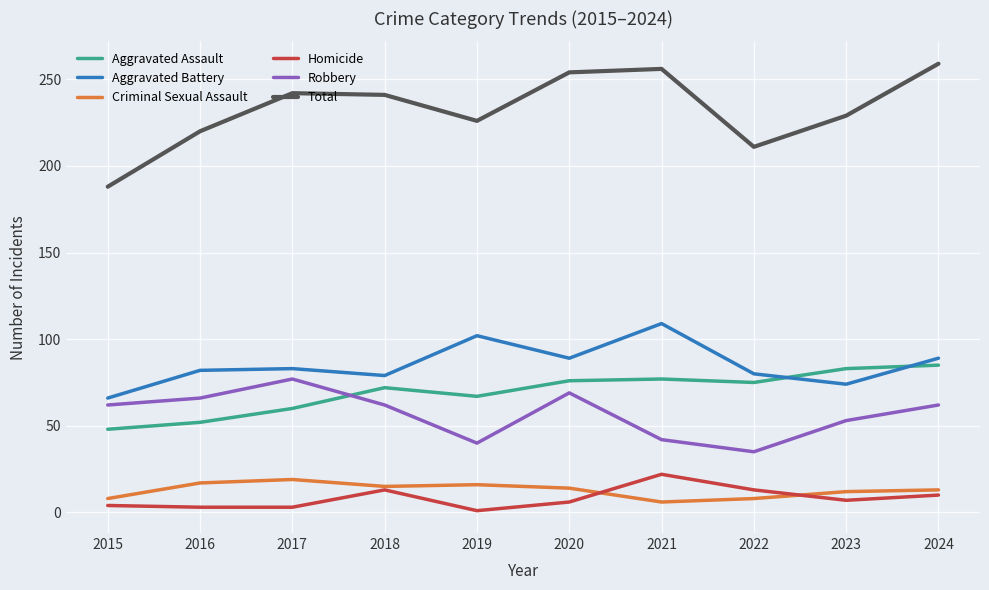

At which label does Total reach its minimum?

2015